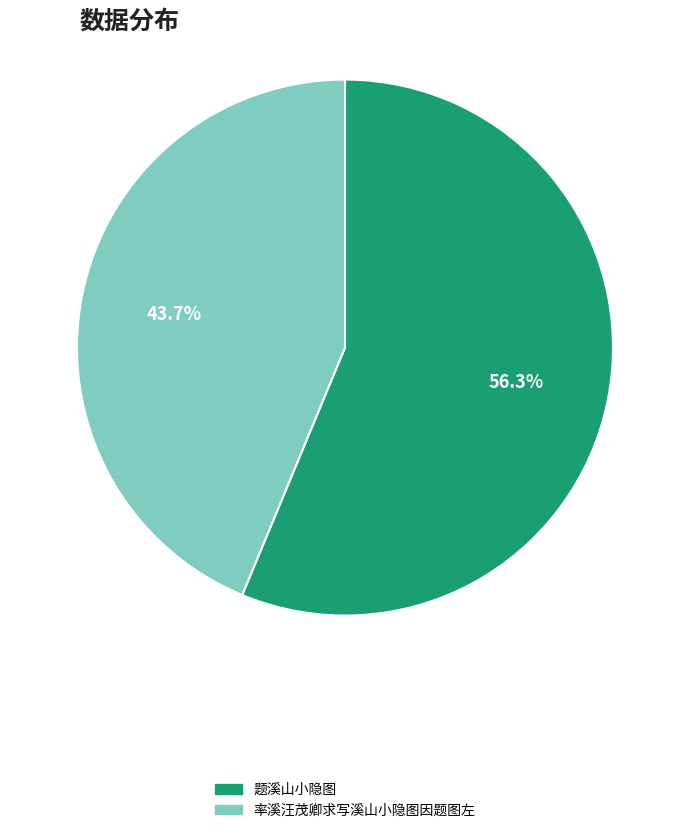

Which slice represents more than half of the pie?

题溪山小隐图